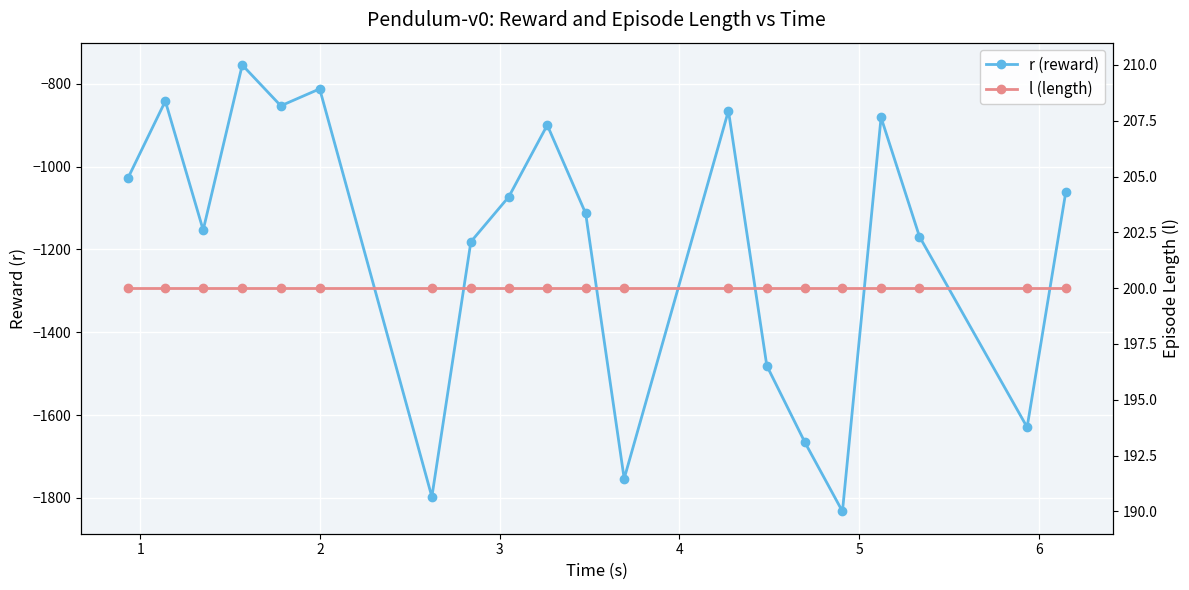

True or false: r (reward) and l (length) intersect in this chart.

False